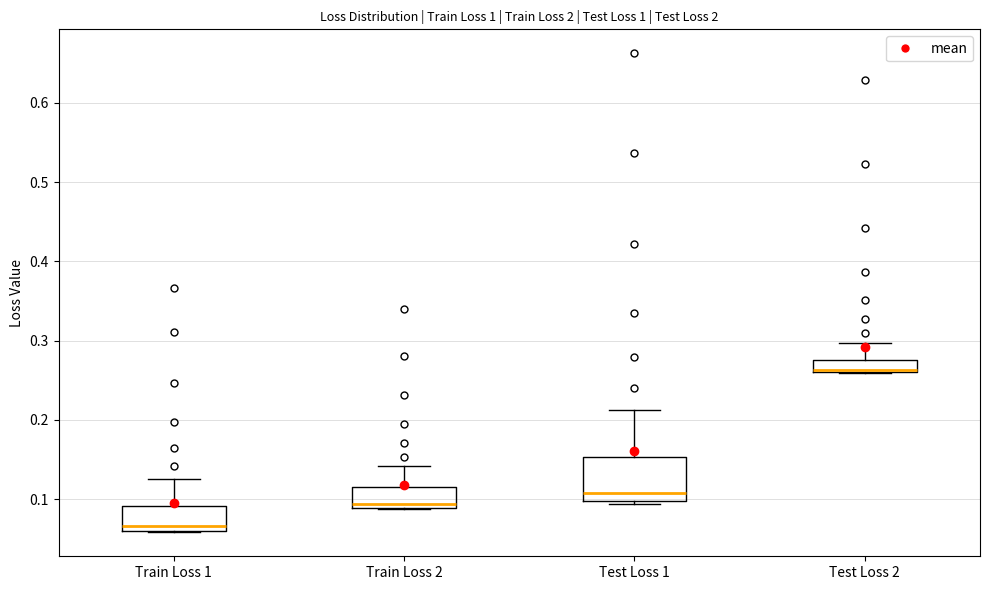

Where is the lower edge of the box for Test Loss 1 on the y-axis? The values are not printed on the chart, so give them approximately, as read against the axis.

0.10